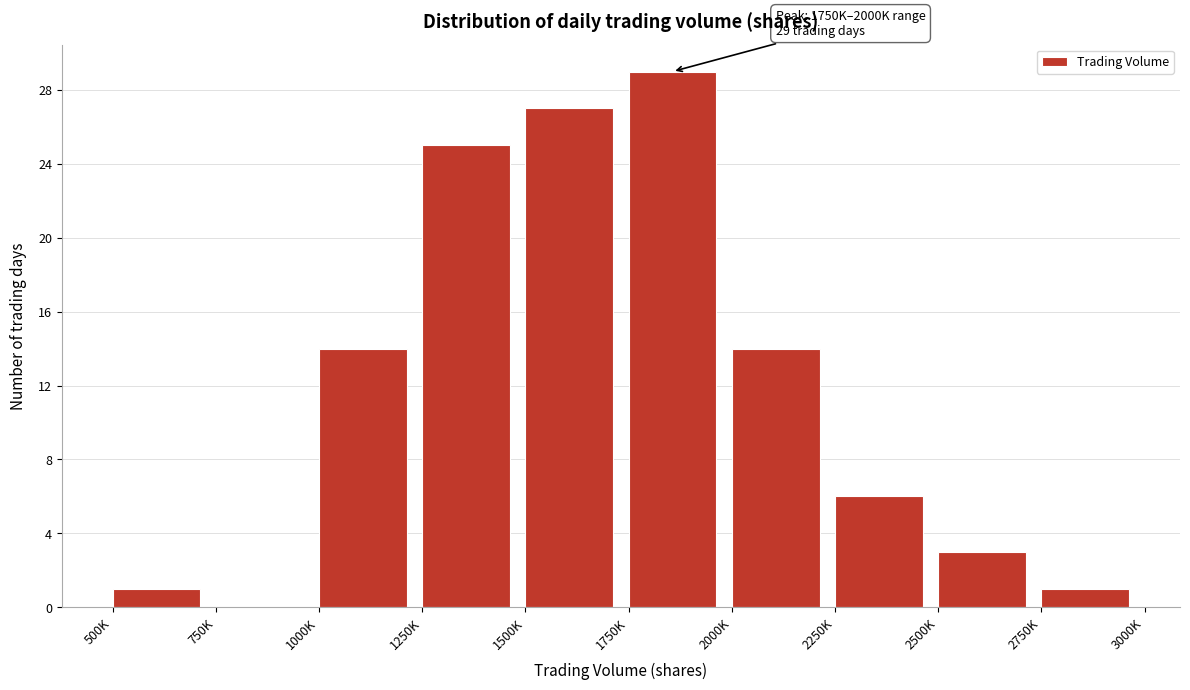

Reading right to left, list all the values displayed in this chart.

2750K=1	2500K=3	2250K=6	2000K=14	1750K=29	1500K=27	1250K=25	1000K=14	750K=0	500K=1